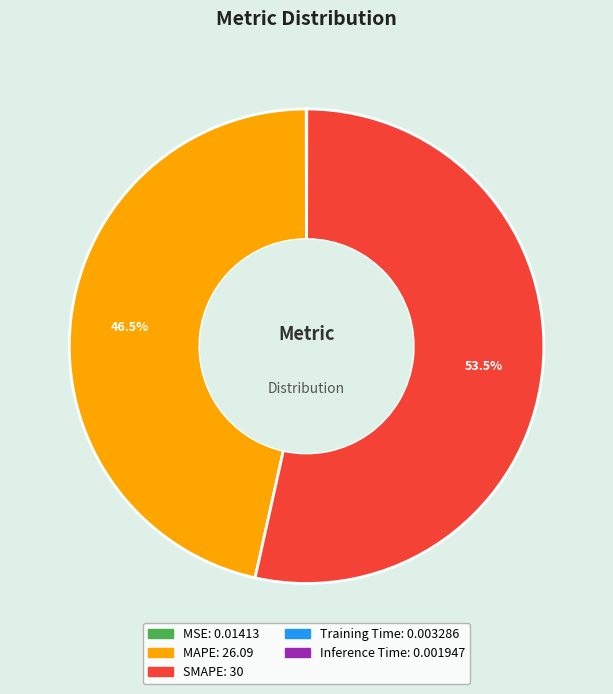

To the nearest percent, what is the difference between the SMAPE and MAPE slice percentages?

7%